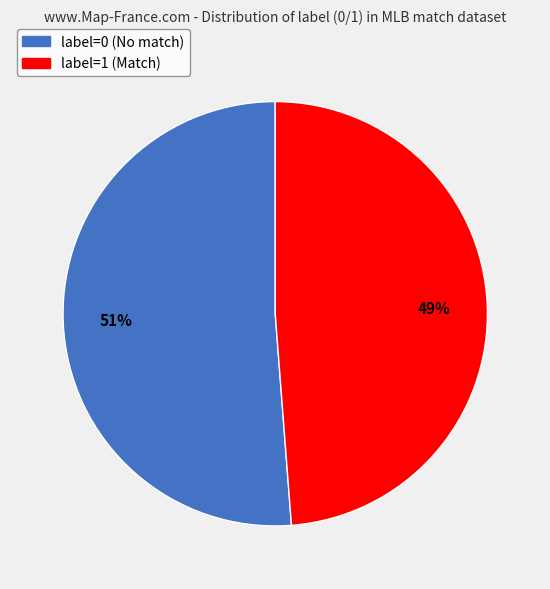

Combined, do label=1 and label=0 account for over 50%?

Yes